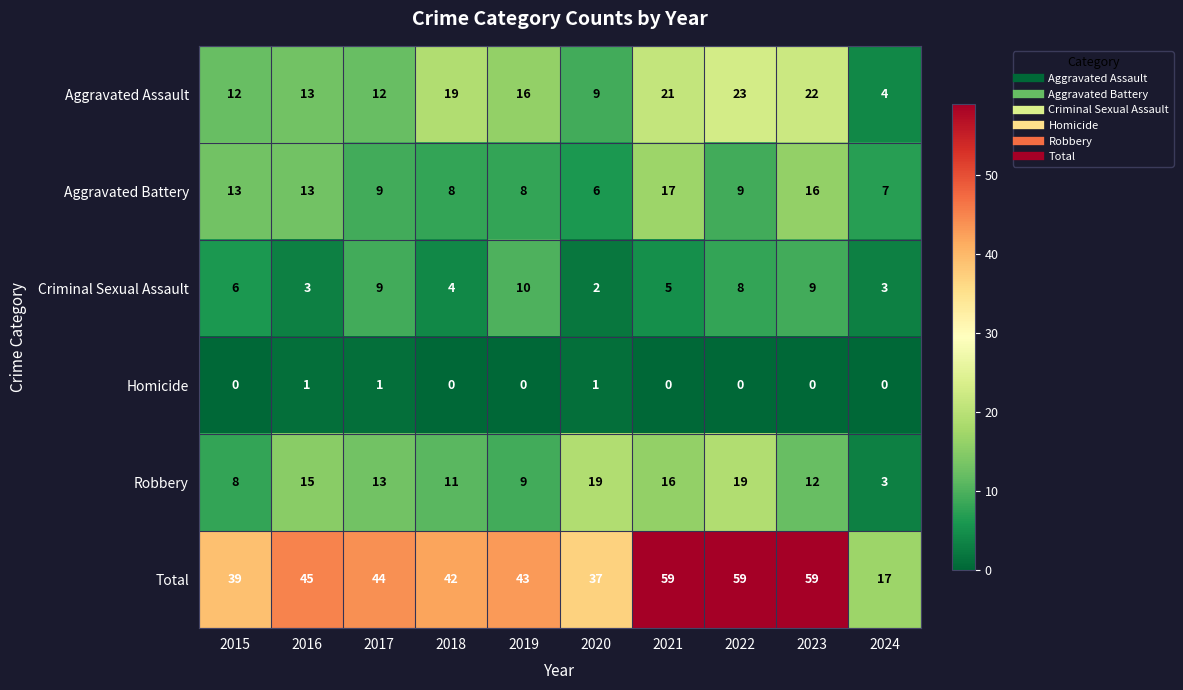

What is the difference between the maximum and minimum values in the Aggravated Assault series?

19